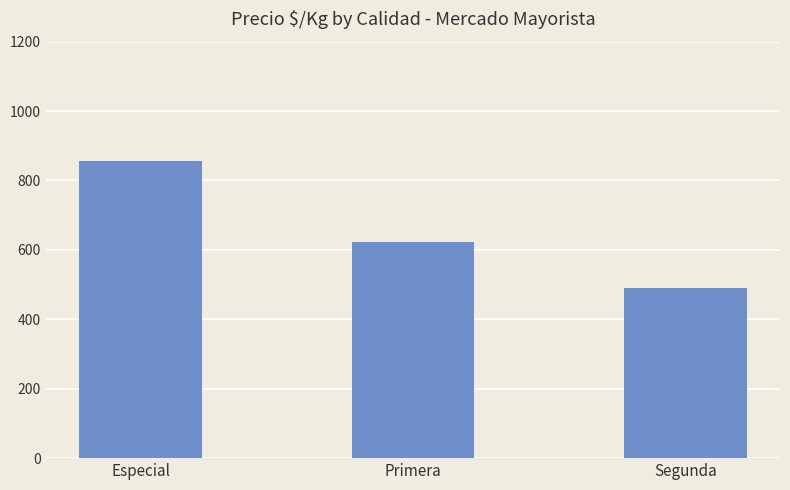

The chart shows a value of 621.5 at Primera. True or false?

True